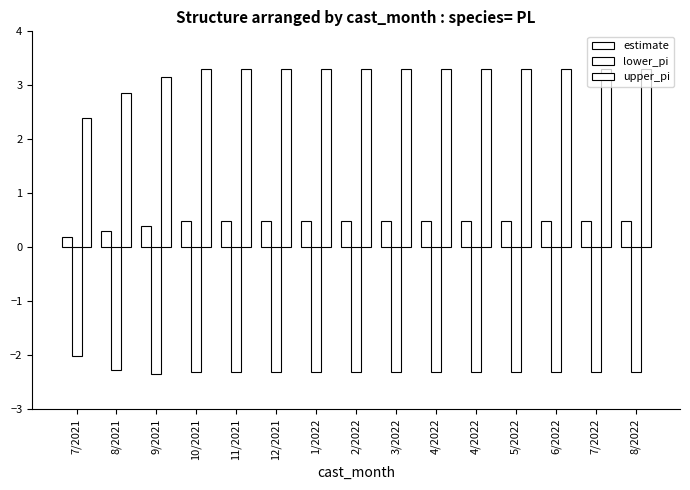

The value of lower_pi at 3/2022 is -0.9. True or false?

False